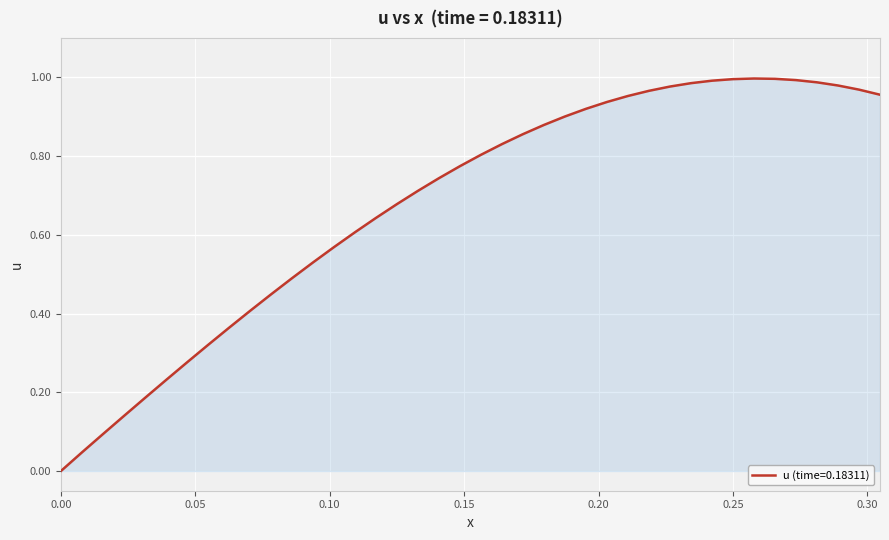

The chart shows a value of -0.4 at 0.00. True or false?

False